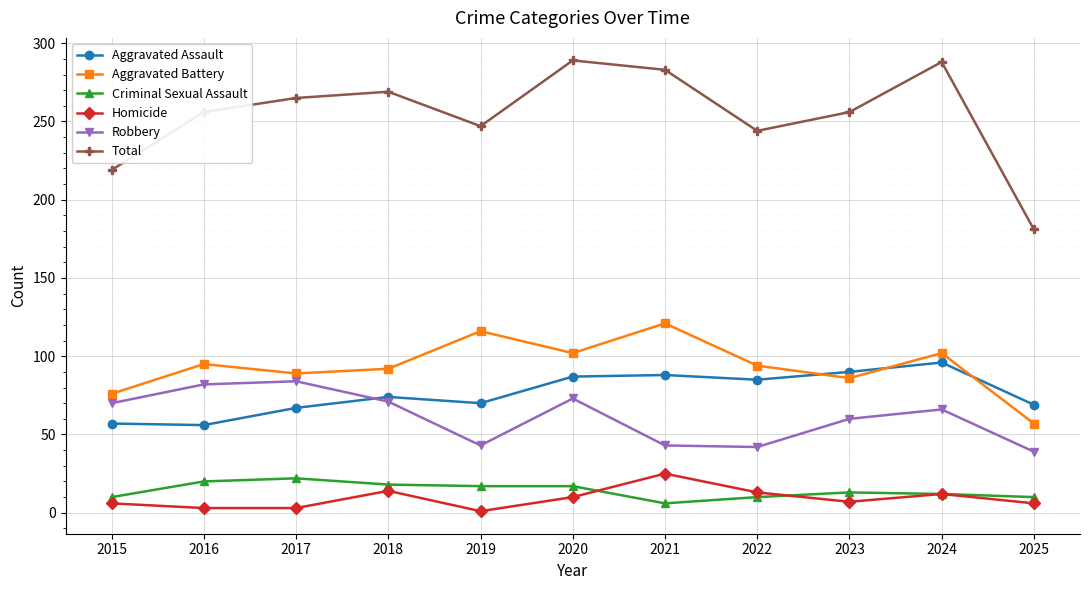

True or false: Robbery and Aggravated Assault intersect in this chart.

True